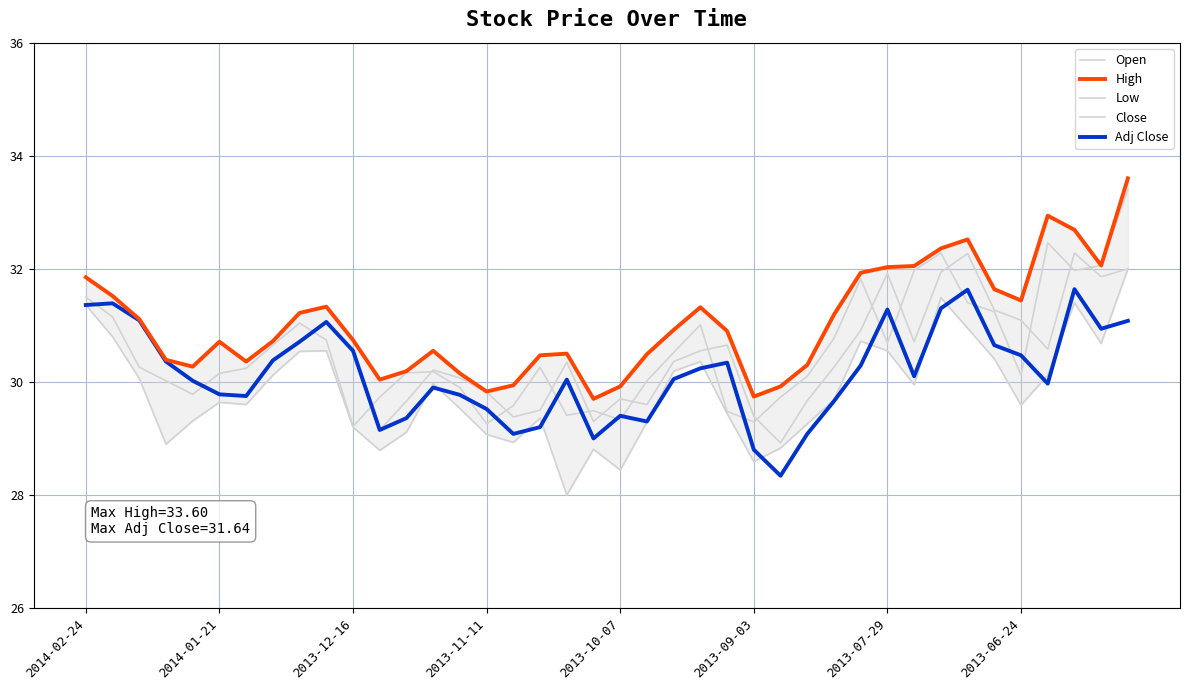

How many values in the Low series are below 29?

8